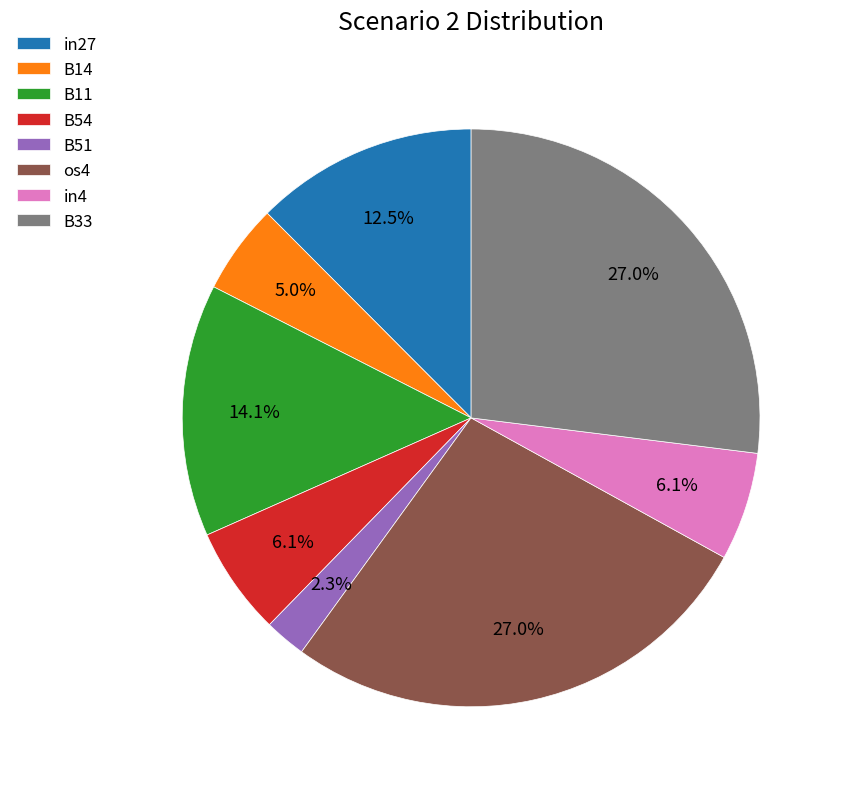

Is it true that B14 is 1% of the pie?

False